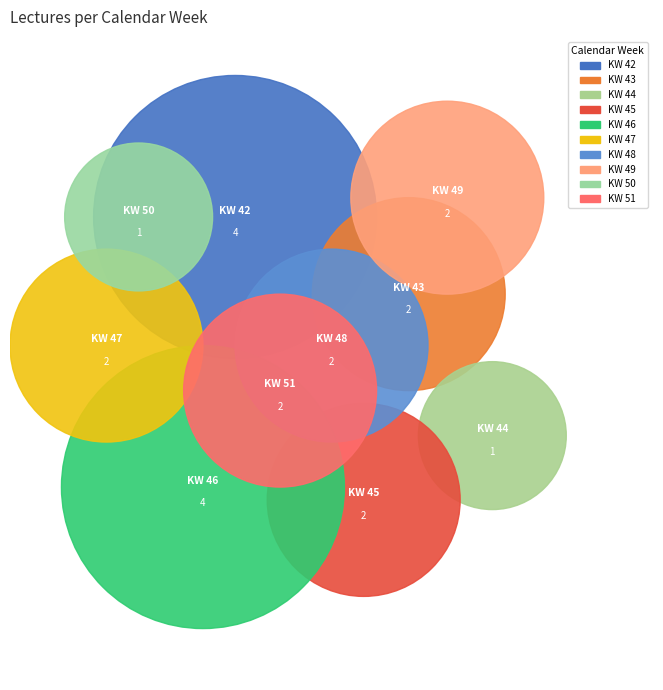

Is there any slice that represents more than half of the pie?

No